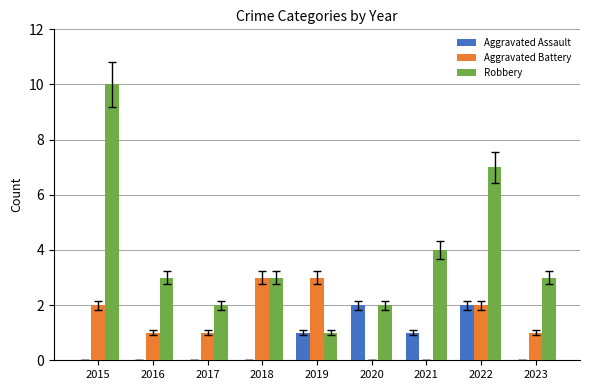

Reading right to left, extract all data points from this chart.

Aggravated Assault: 2023=0	2022=2	2021=1	2020=2	2019=1	2018=0	2017=0	2016=0	2015=0
Aggravated Battery: 2023=1	2022=2	2021=0	2020=0	2019=3	2018=3	2017=1	2016=1	2015=2
Robbery: 2023=3	2022=7	2021=4	2020=2	2019=1	2018=3	2017=2	2016=3	2015=10